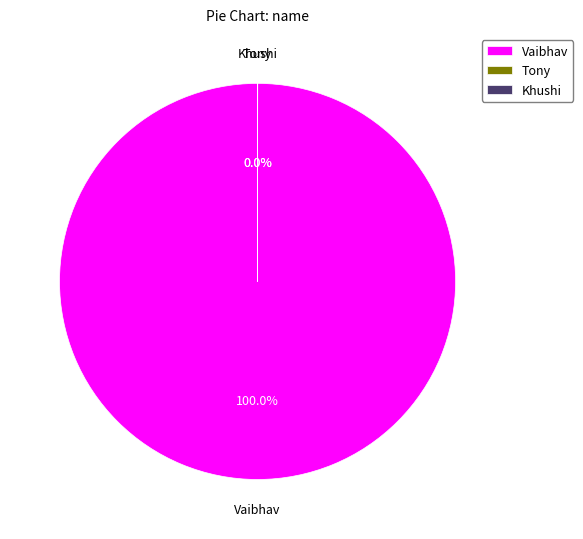

Which category has the biggest portion of the pie?

Vaibhav